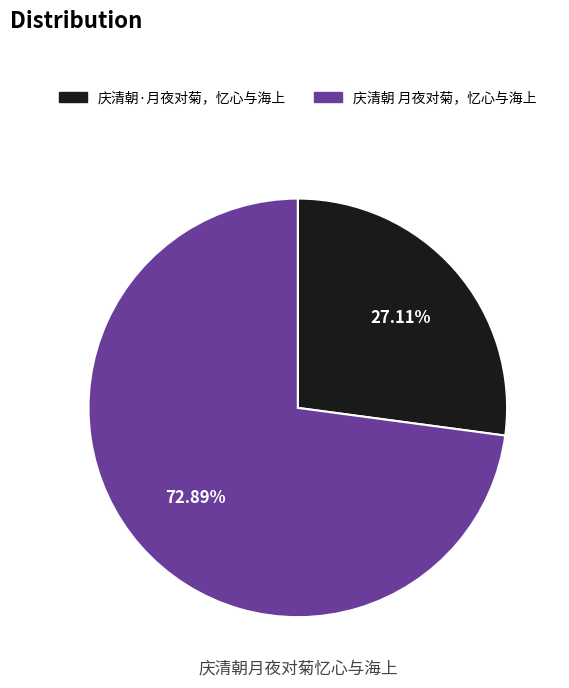

What percentage is the 庆清朝·月夜对菊，忆心与海上 slice, to the nearest percent?

27%